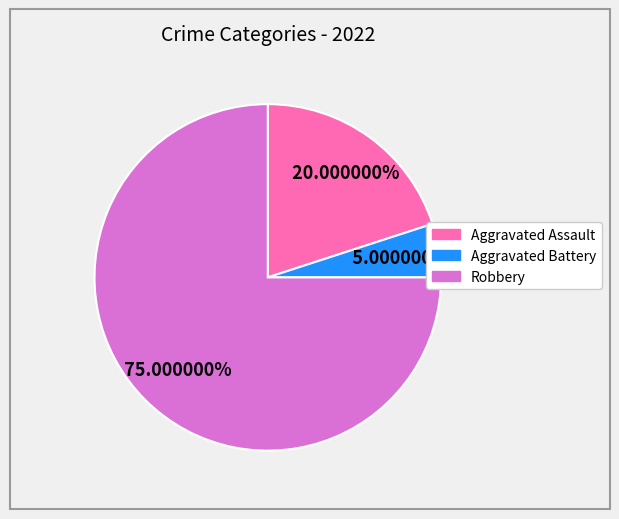

How much of the chart is everything except Robbery?

25.0%